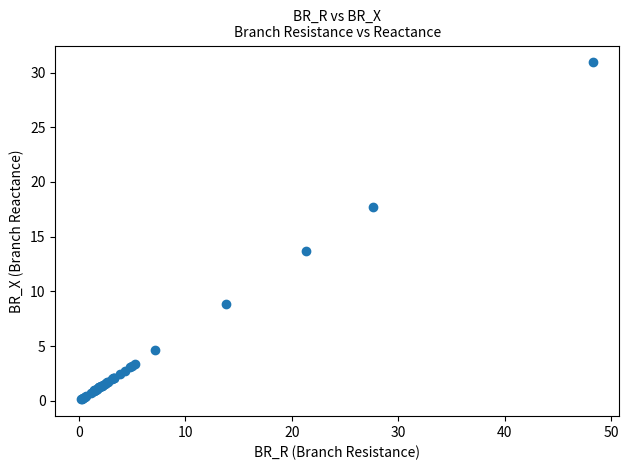

What Y value in the scatter plot is closest to 15?

13.7